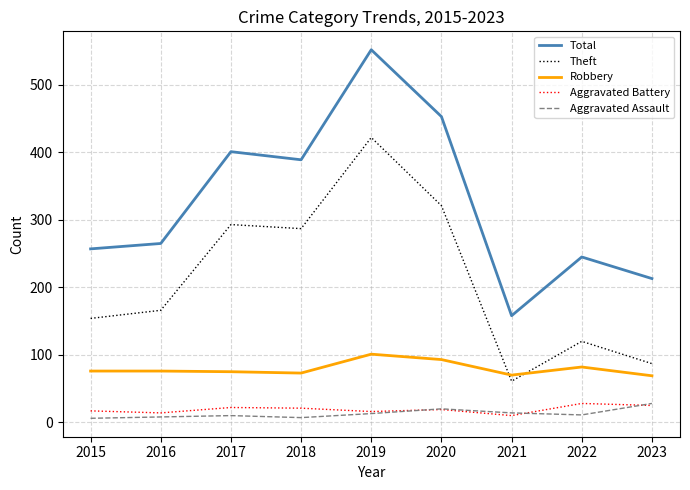

What is the spread (max minus min) of values at 2015?

251